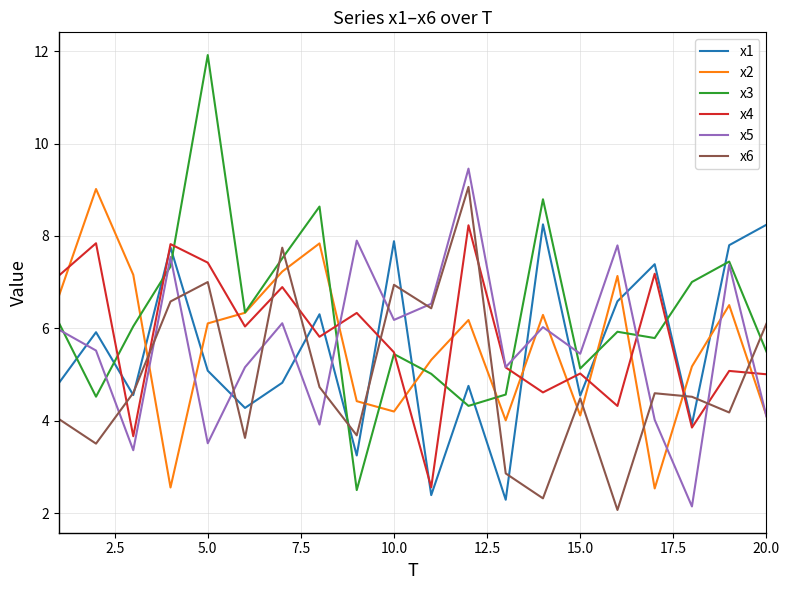

Which series has the largest total across all categories?

x3